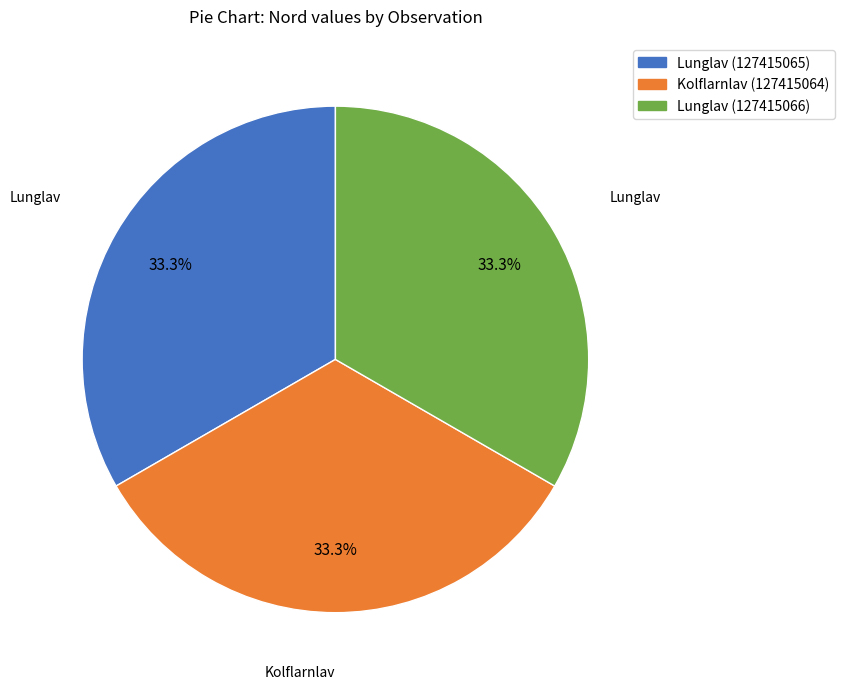

Does any single category account for the majority?

No